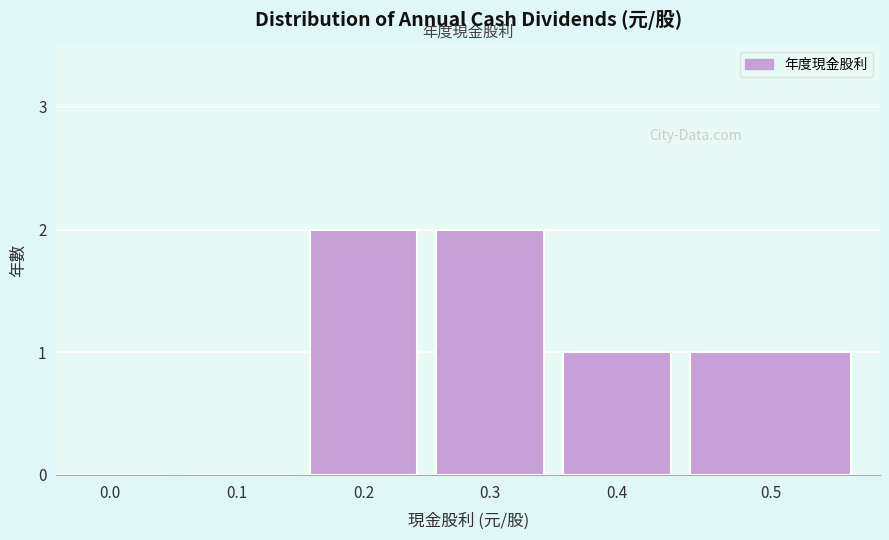

Reading right to left, list all the values displayed in this chart.

0.5=1	0.4=1	0.3=2	0.2=2	0.1=0	0.0=0